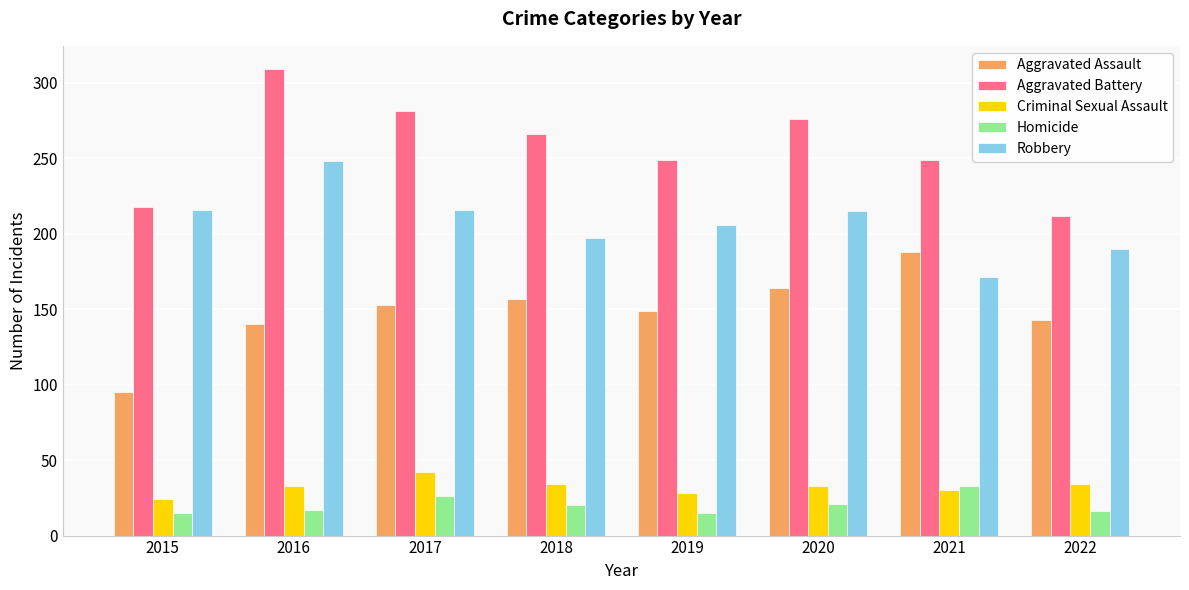

Which series has the largest total across all categories?

Aggravated Battery